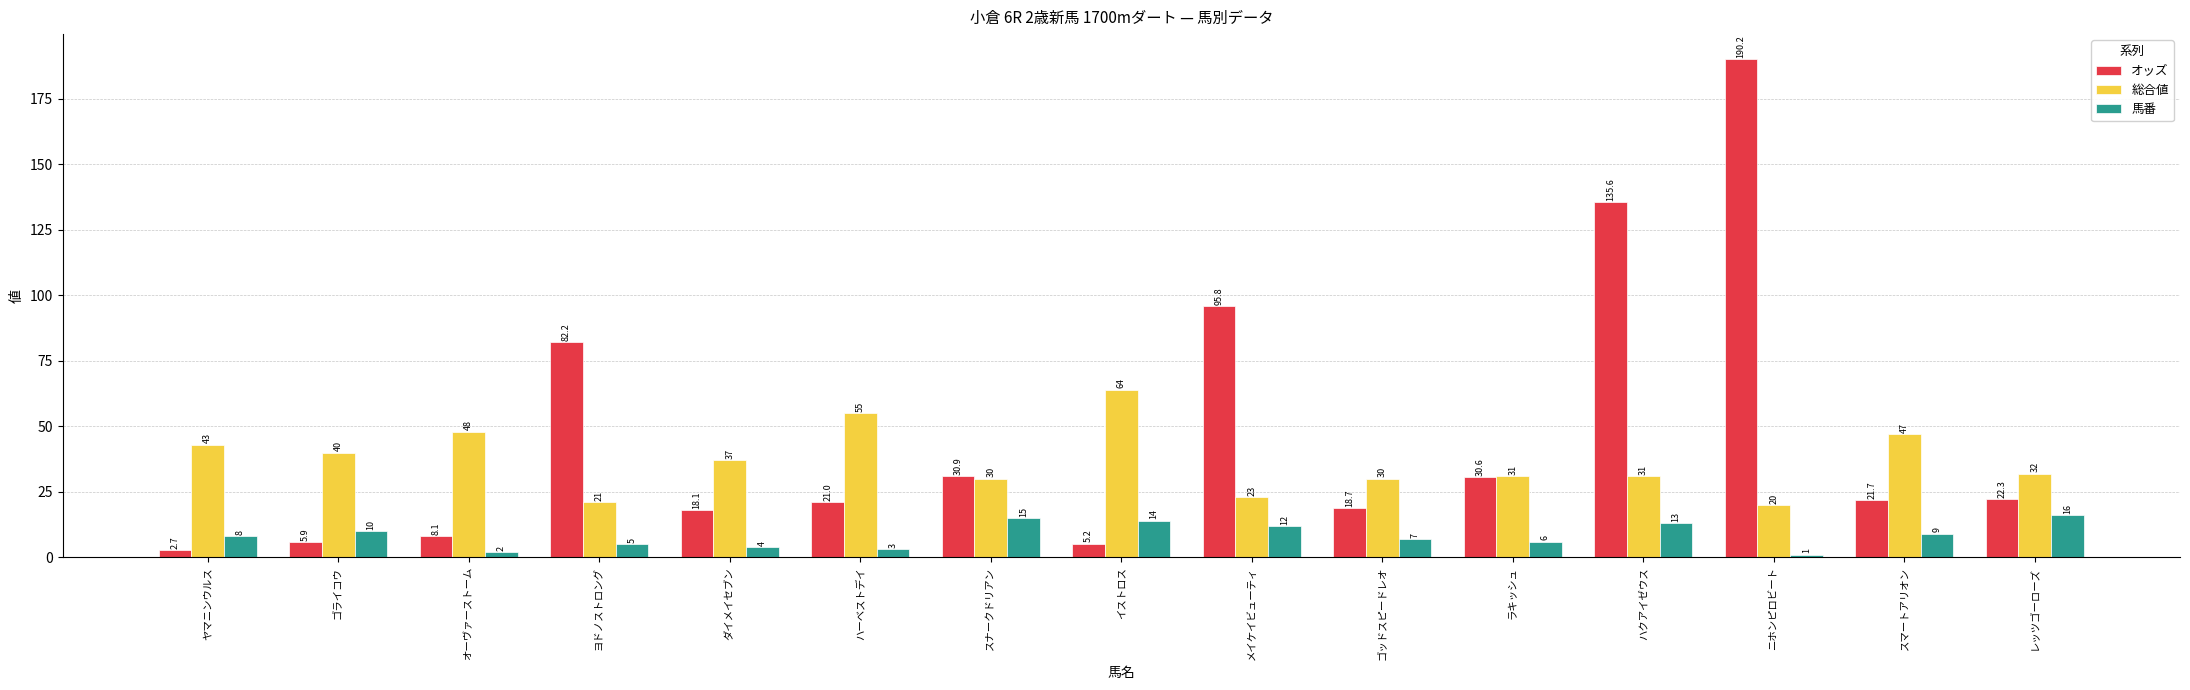

What is the average value of the オッズ series?

45.9